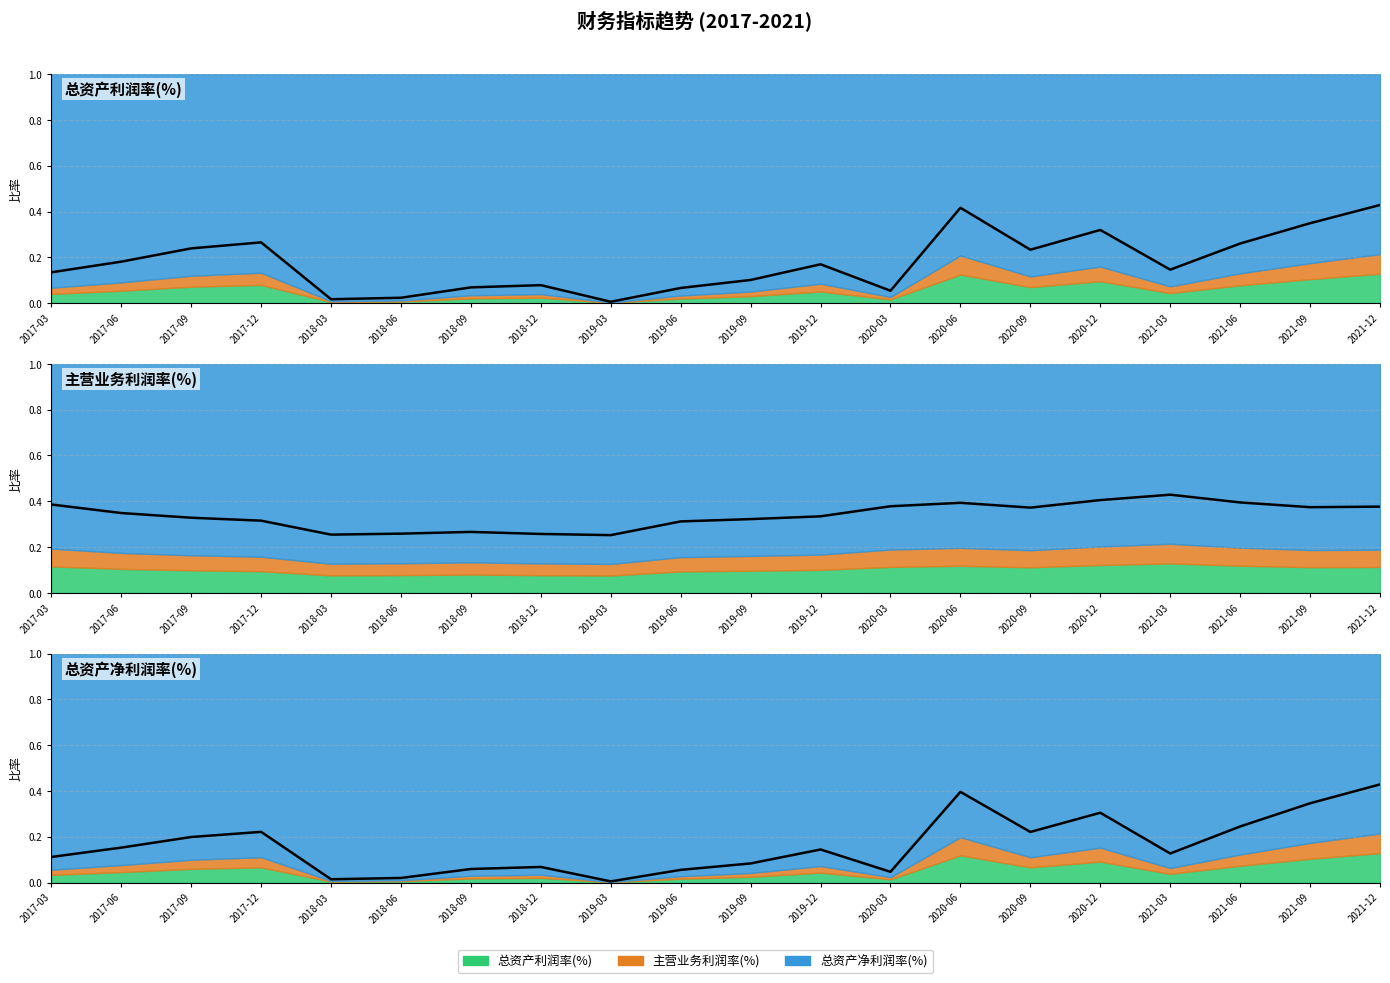

The value of 主营业务利润率(%) at 2019-12 is 0.2. True or false?

False